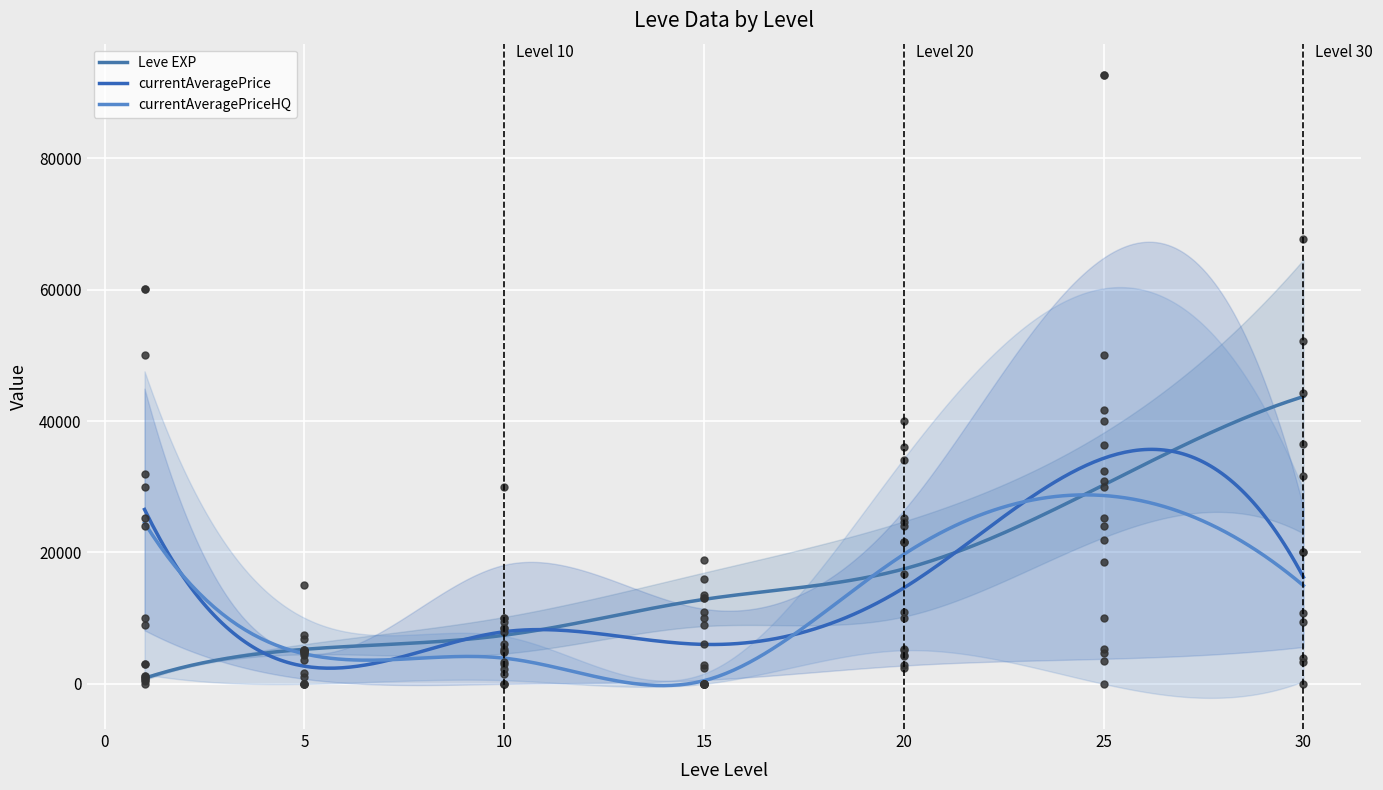

What are all the series names shown in the legend?

Leve EXP, currentAveragePrice, currentAveragePriceHQ